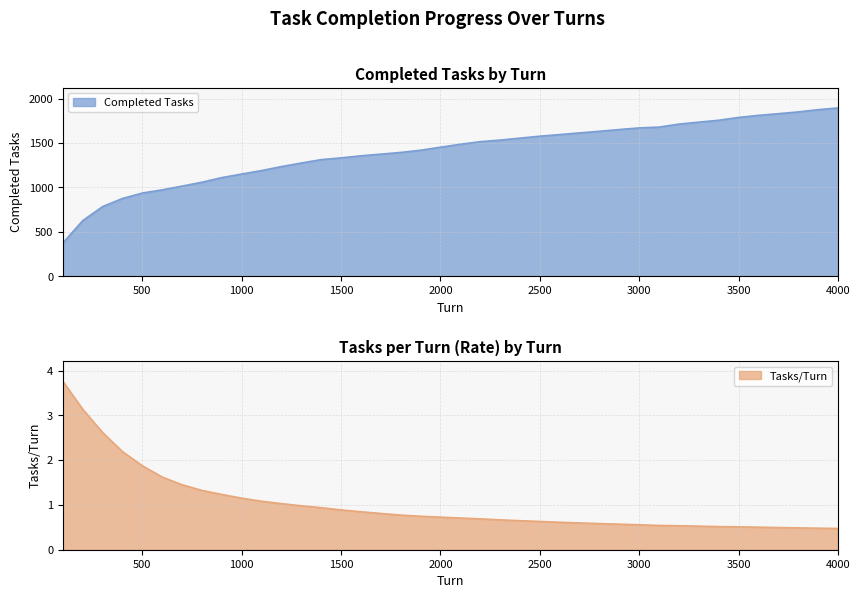

At 3200, list the series in order from largest to smallest.

Completed Tasks, Tasks/Turn